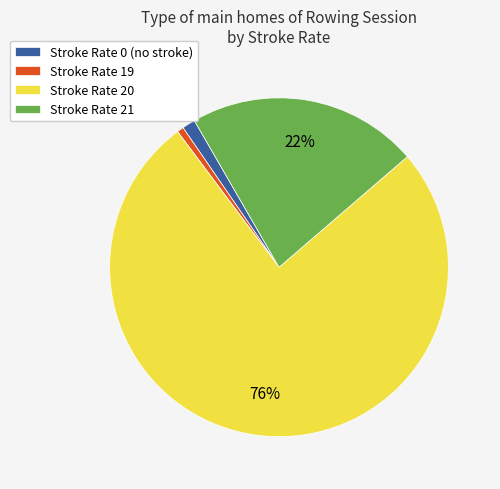

Combined, do Stroke Rate 0 (no stroke) and Stroke Rate 21 account for over 50%?

No